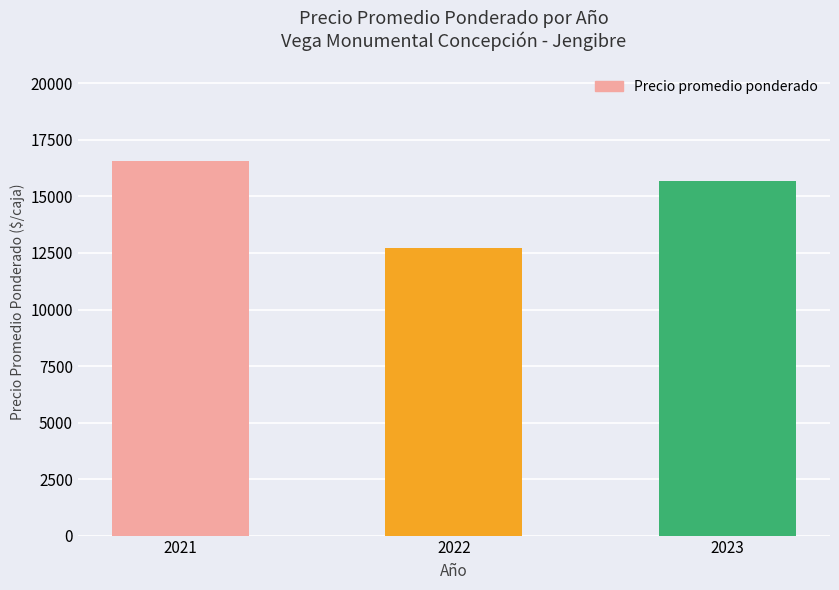

Count the number of categories in the chart.

3